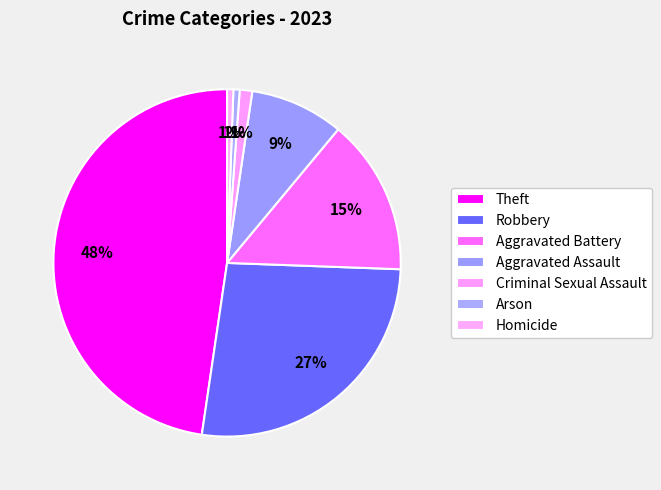

True or false: Homicide accounts for 13% of the total.

False